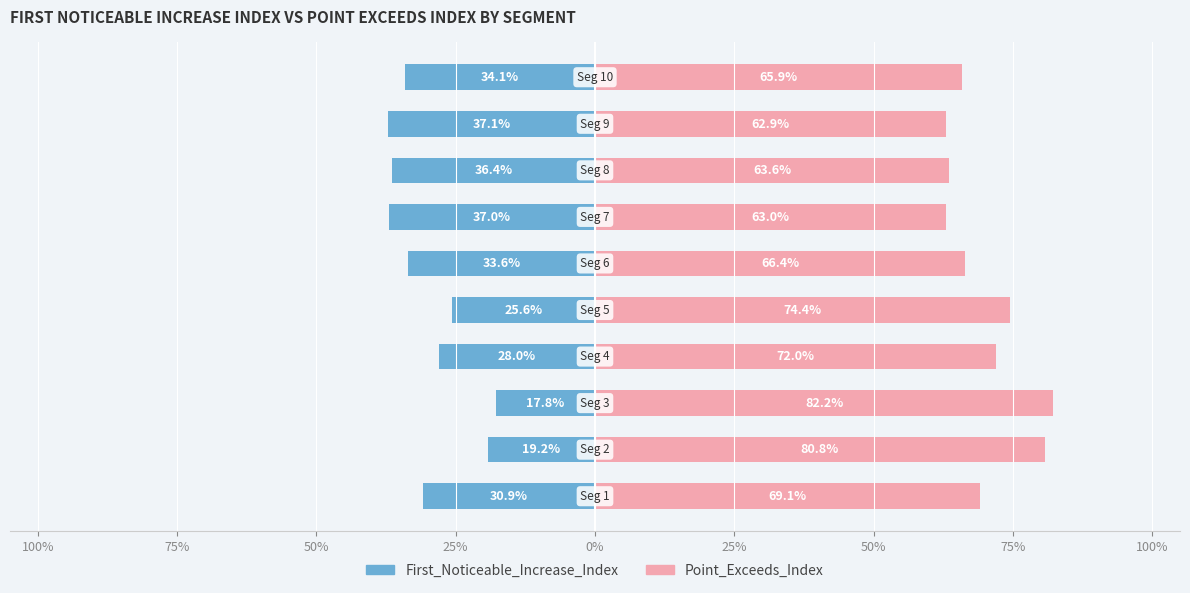

Rank the series by their average value, from lowest to highest.

First_Noticeable_Increase_Index, Point_Exceeds_Index